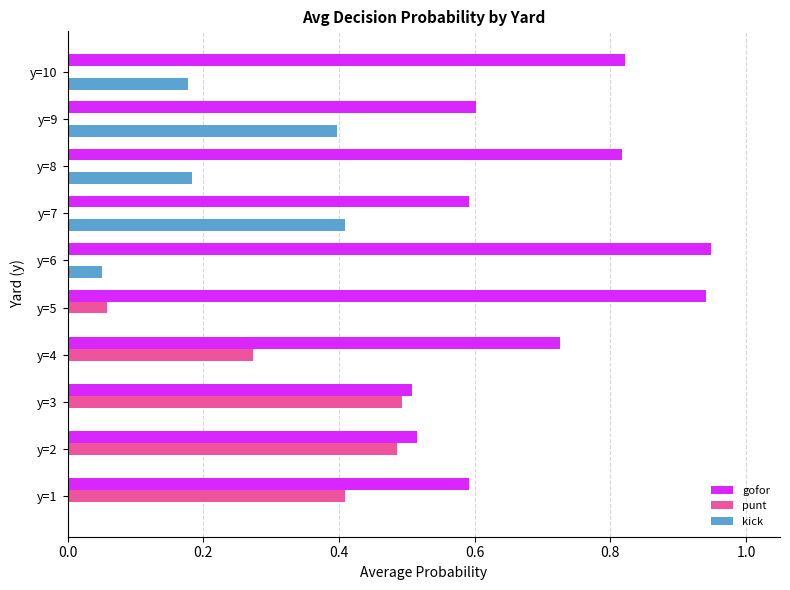

What is the sum of the gofor values at y=1 and y=5?

1.5